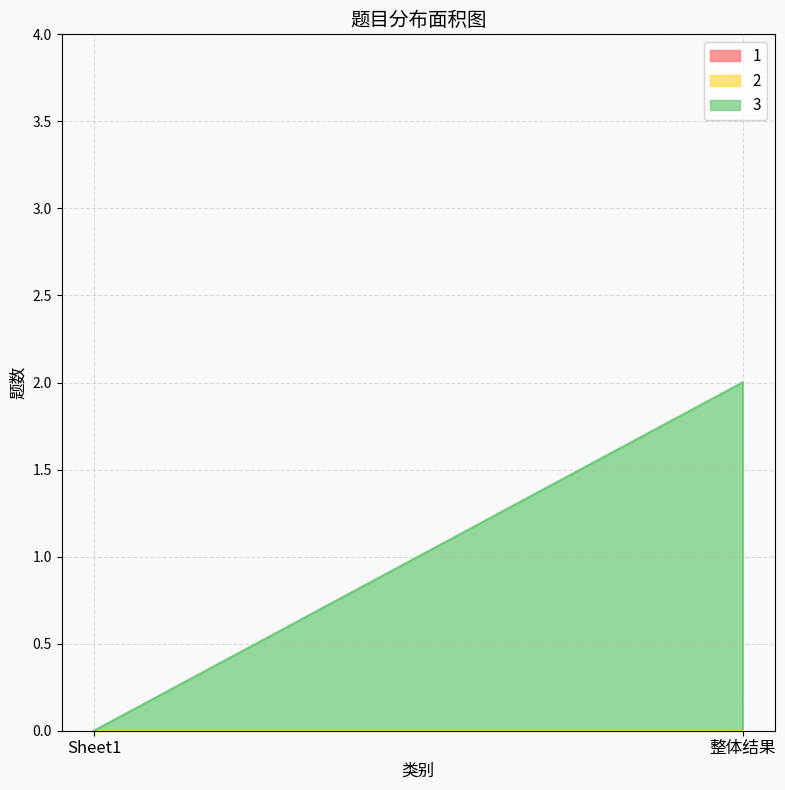

What is the difference between the 3 values at 整体结果 and Sheet1?

2